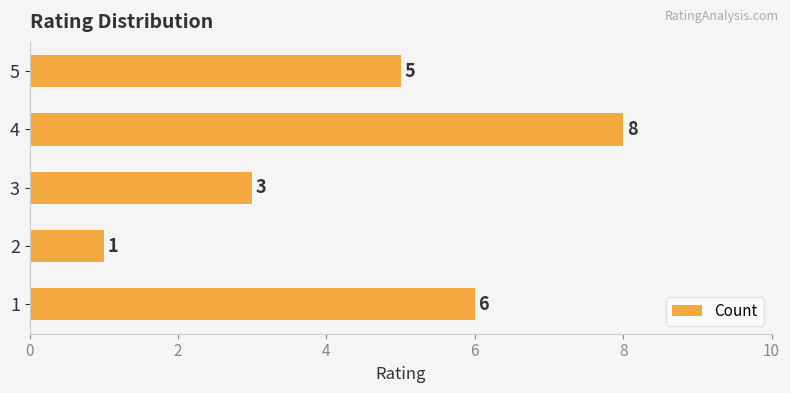

True or false: the data shows 1 at 2.

True